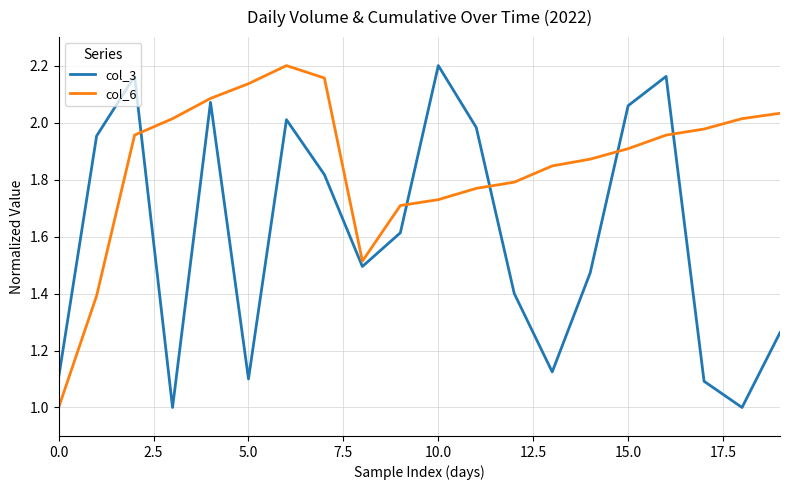

Rank the series by their average value, from highest to lowest.

col_6, col_3